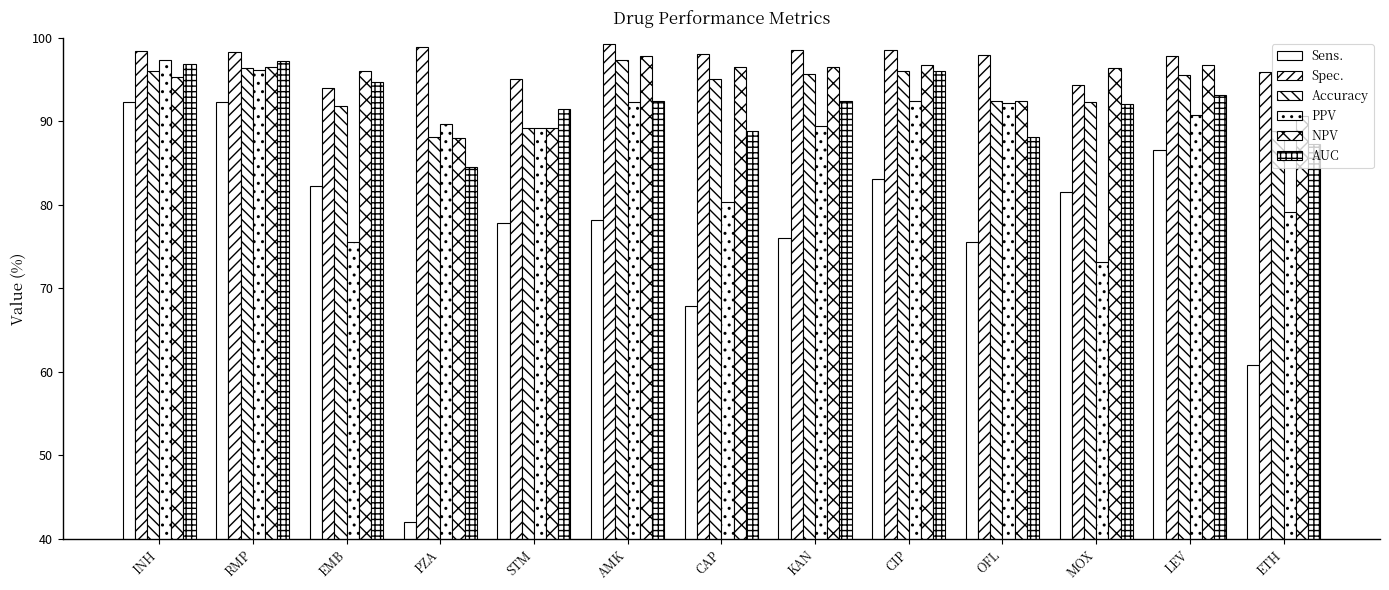

What is the minimum value for Sens.?

42.0